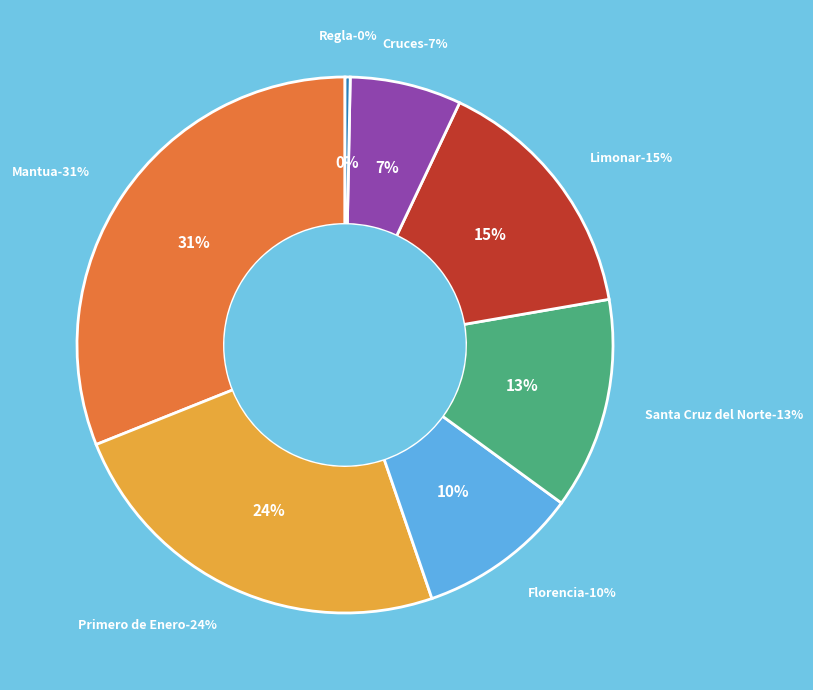

What is the total percentage of Primero de Enero and Regla?

24.5%